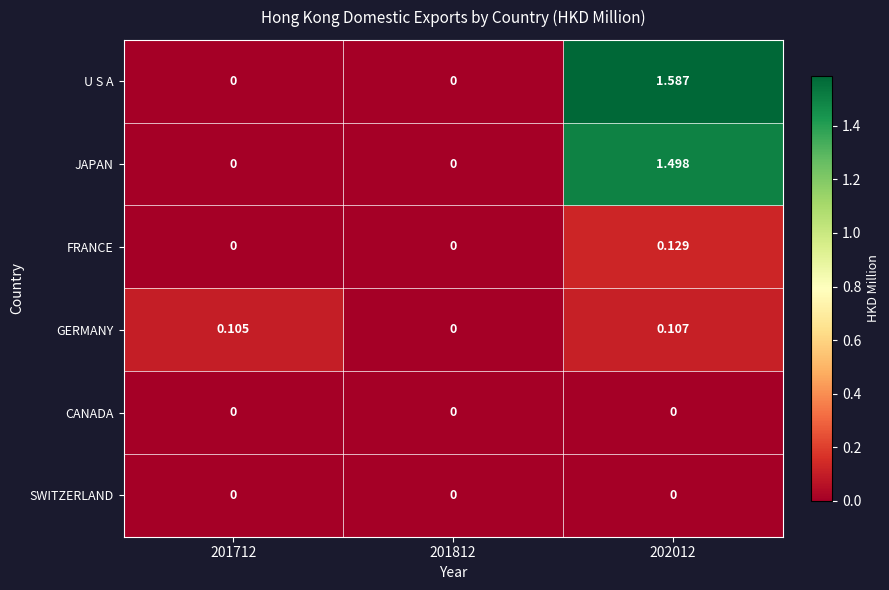

Which series has the largest total across all categories?

U S A